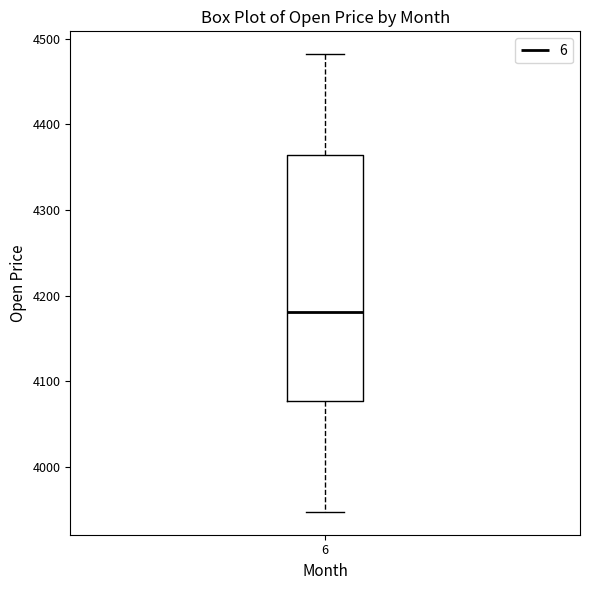

Transcribe this box plot: give where the median line is, the range the box spans, and where the two whiskers end, as read against the y-axis. The values are not printed on the chart, so give them approximately, as read against the axis.

median 4180, box 4080 to 4360, whiskers 3950 to 4480